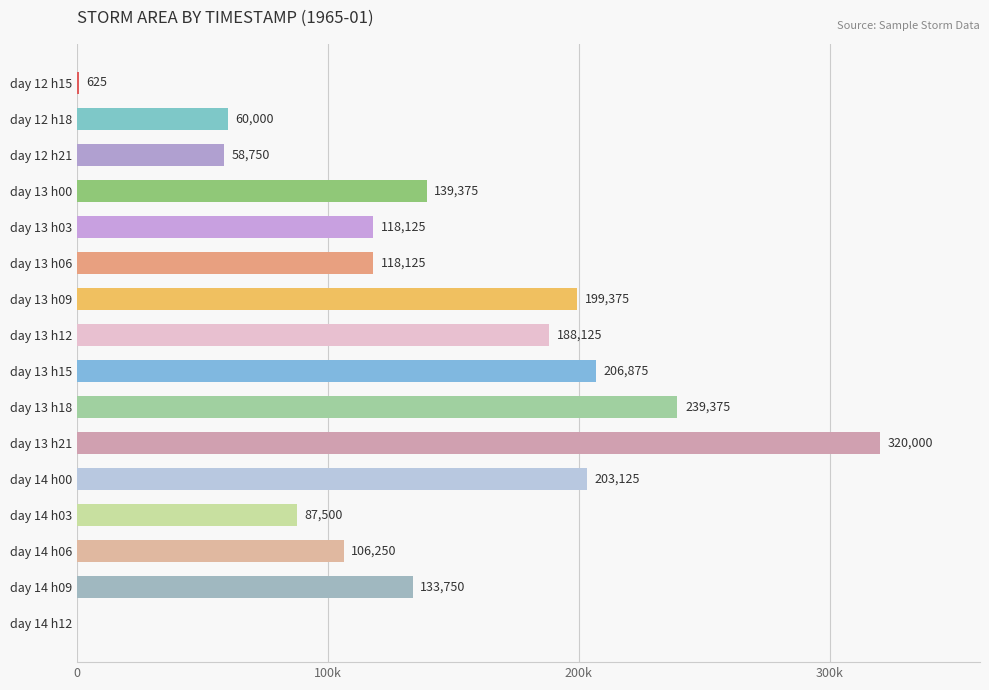

Are the bars horizontal?

Yes